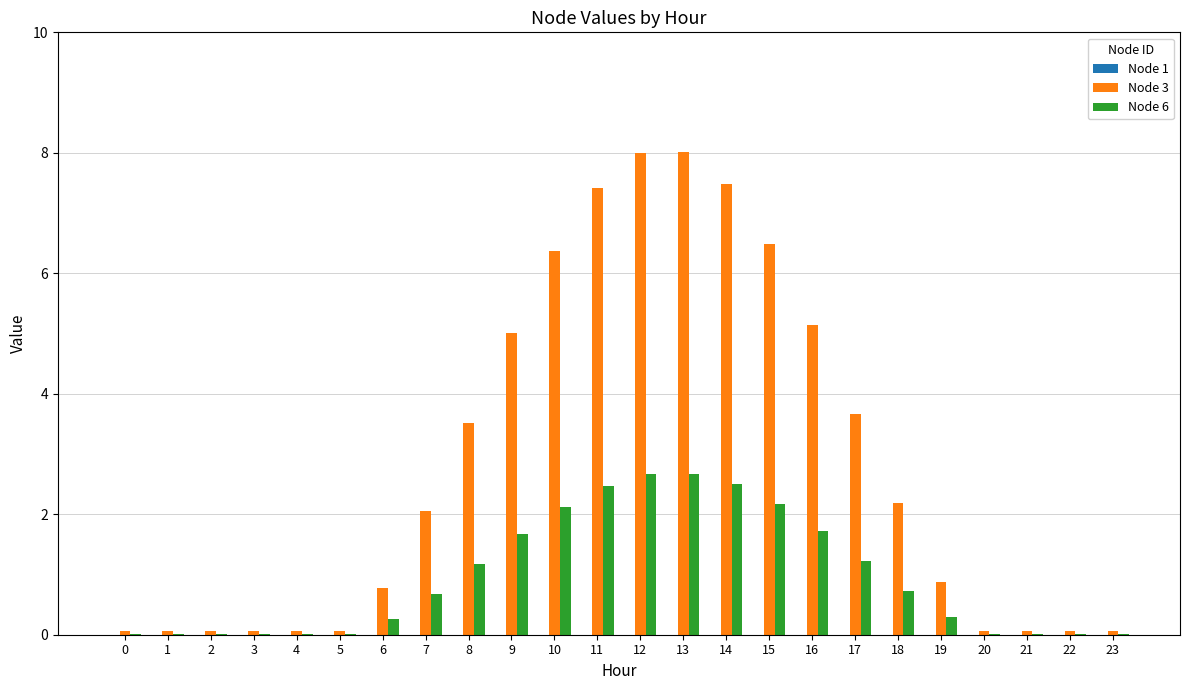

Is the value of Node 6 at 23 greater than the value of Node 3 at 12?

No